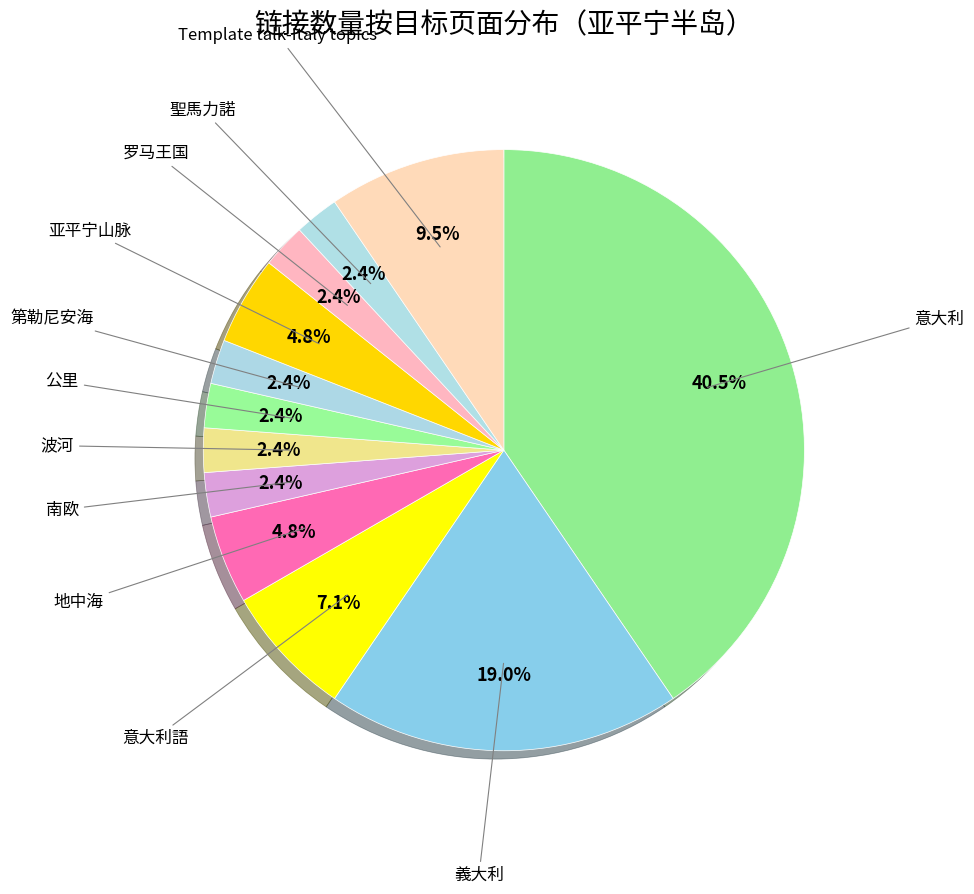

How many slices are in this pie chart?

12